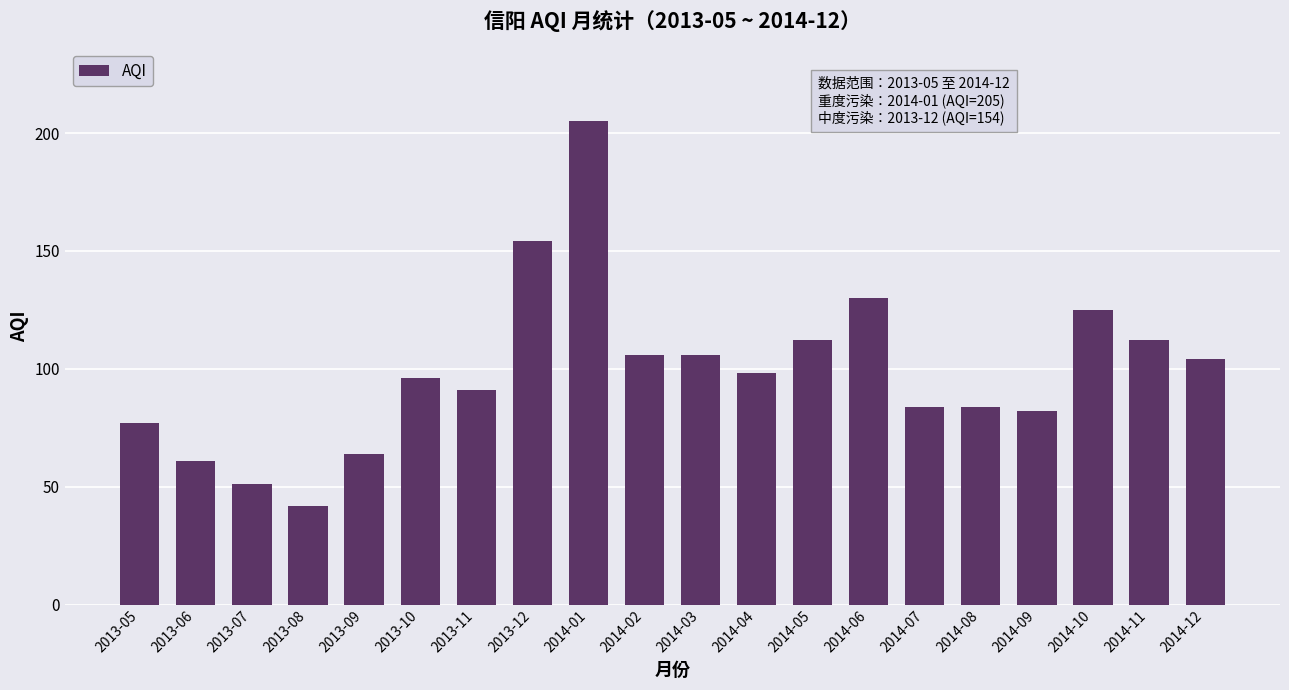

The value at 2014-05 is 172. True or false?

False